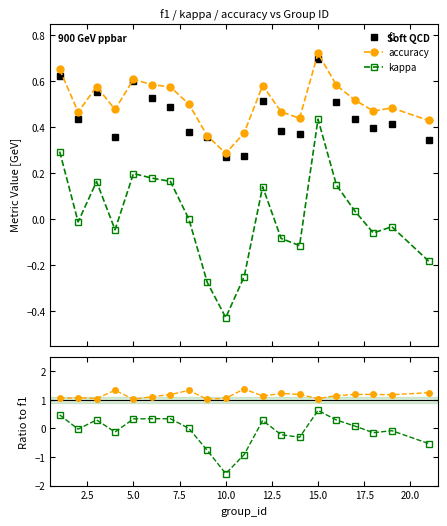

True or false: kappa and f1 cross at least once.

False